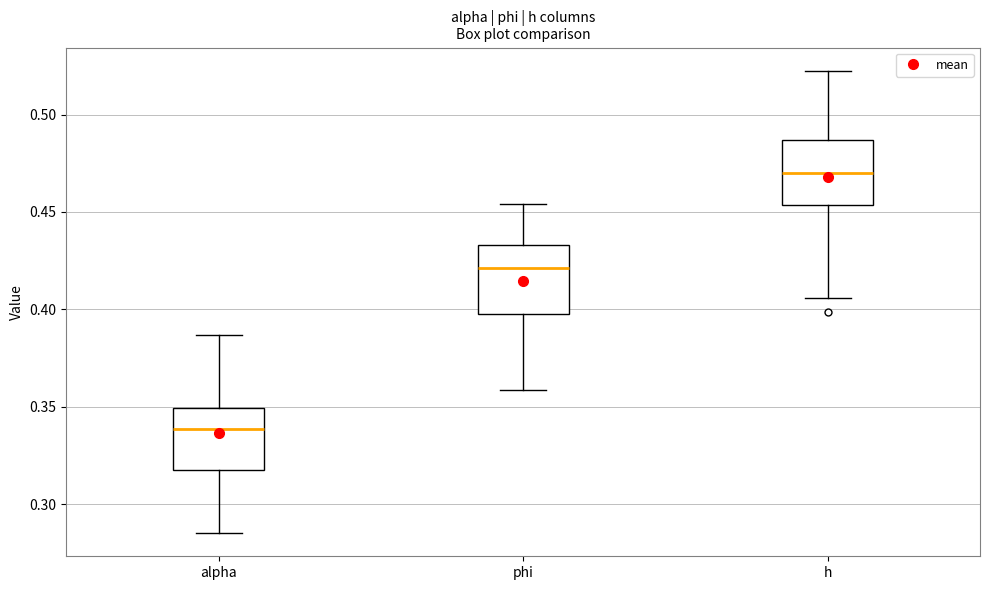

Reading left to right, transcribe this box plot: for each box, give where its median line is, the range the box spans, and where its two whiskers end, as read against the y-axis. The values are not printed on the chart, so give them approximately, as read against the axis.

alpha: median 0.340, box 0.320 to 0.350, whiskers 0.285 to 0.385
phi: median 0.420, box 0.395 to 0.435, whiskers 0.360 to 0.455
h: median 0.470, box 0.455 to 0.485, whiskers 0.405 to 0.525